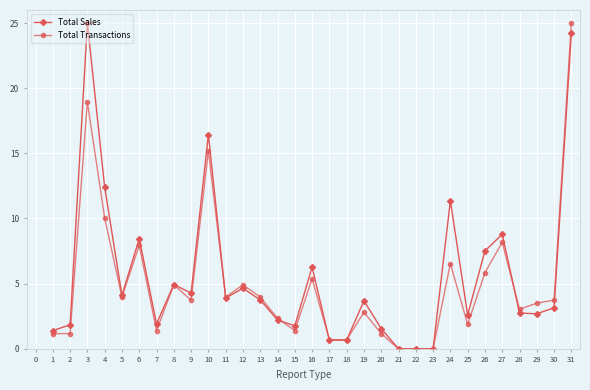

The Total Sales series shows 4.9 at 8. True or false?

True